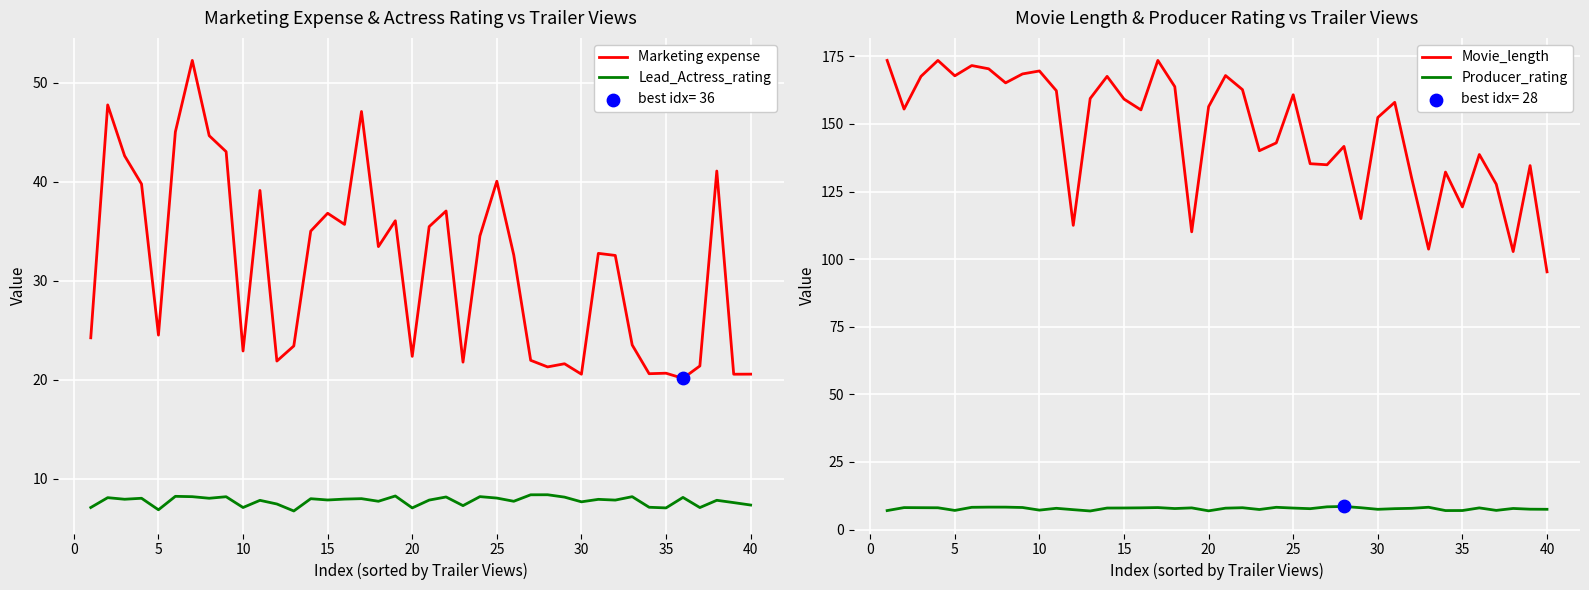

At how many categories does at least one series exceed 164?

12